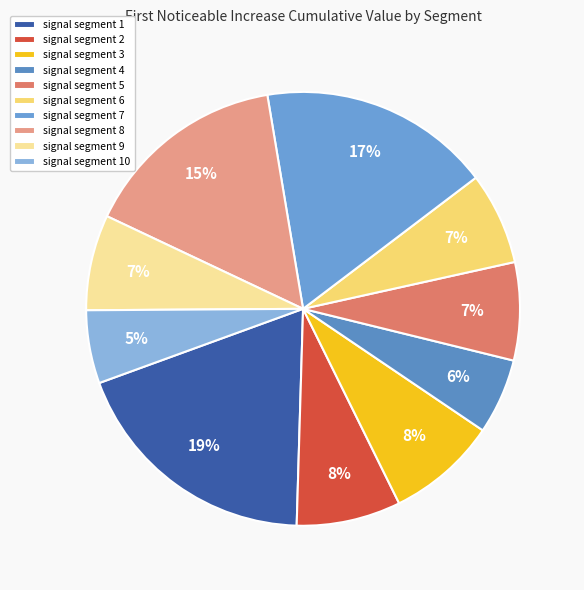

How many slices are in this pie chart?

10